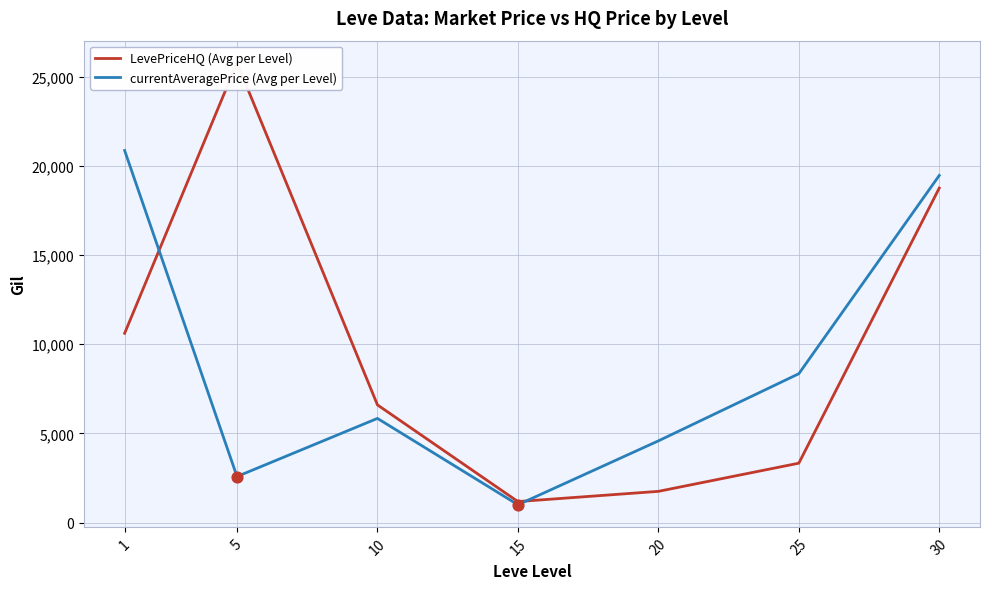

Which series reaches the maximum Y coordinate?

LevePriceHQ (Avg per Level)